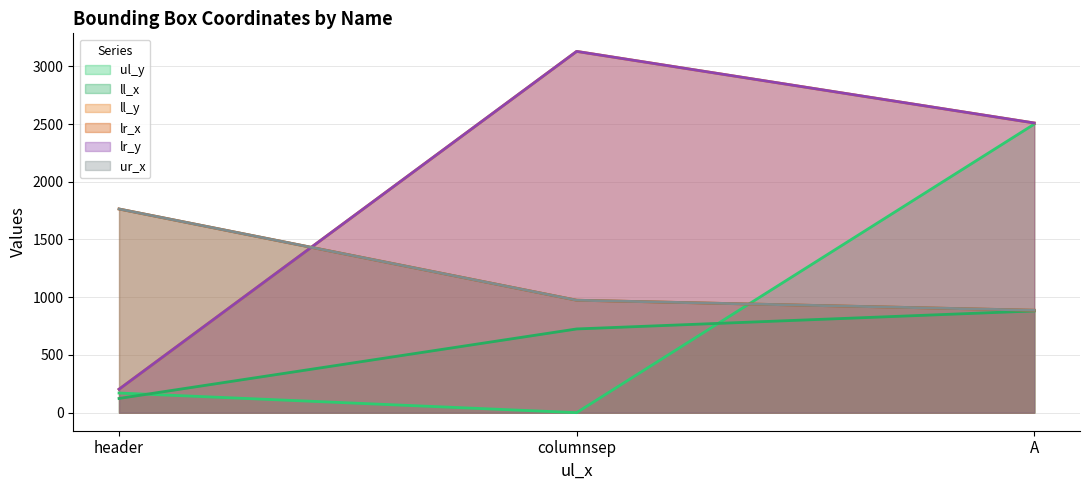

Does the chart display data point markers on the line(s)?

No